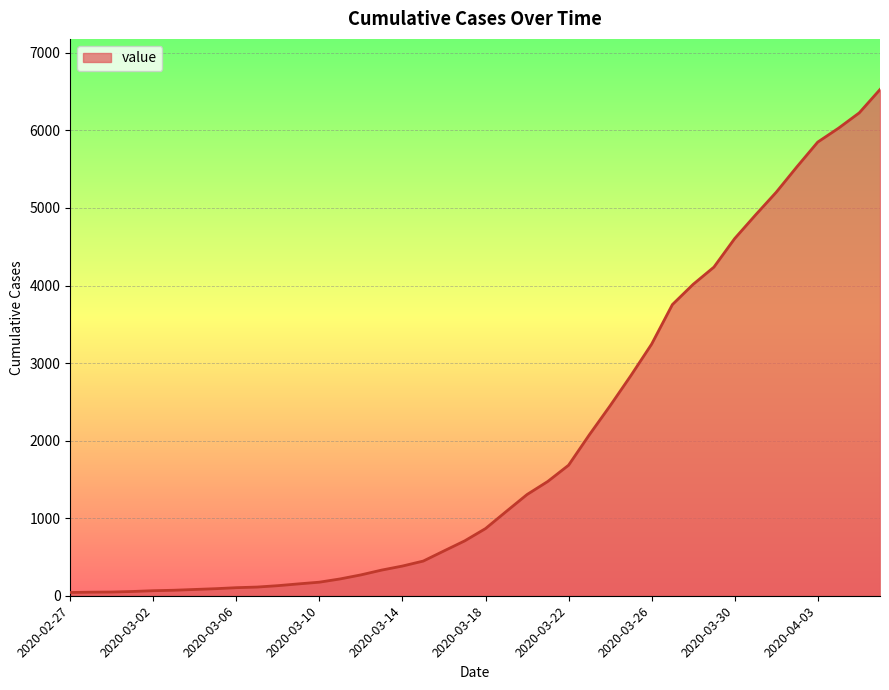

What is the greatest value displayed?

6527